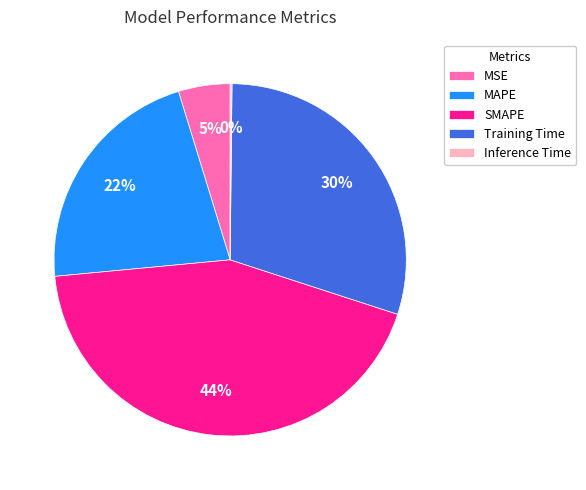

To the nearest percent, what is the difference between the Training Time and SMAPE slice percentages?

14%